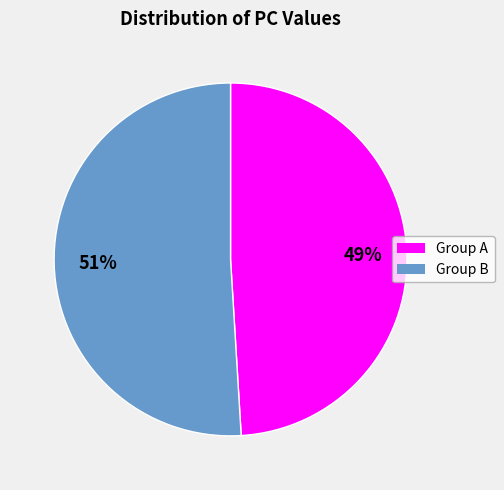

To the nearest percent, what is the difference between the largest and smallest slice percentages?

2%